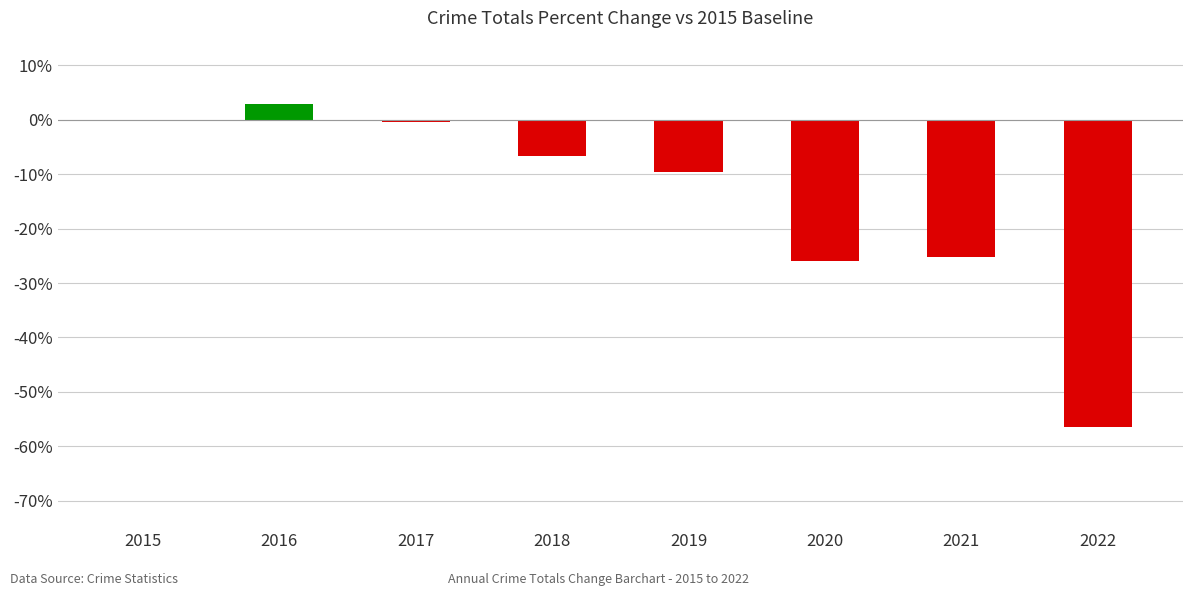

What is the greatest value displayed?

2.8